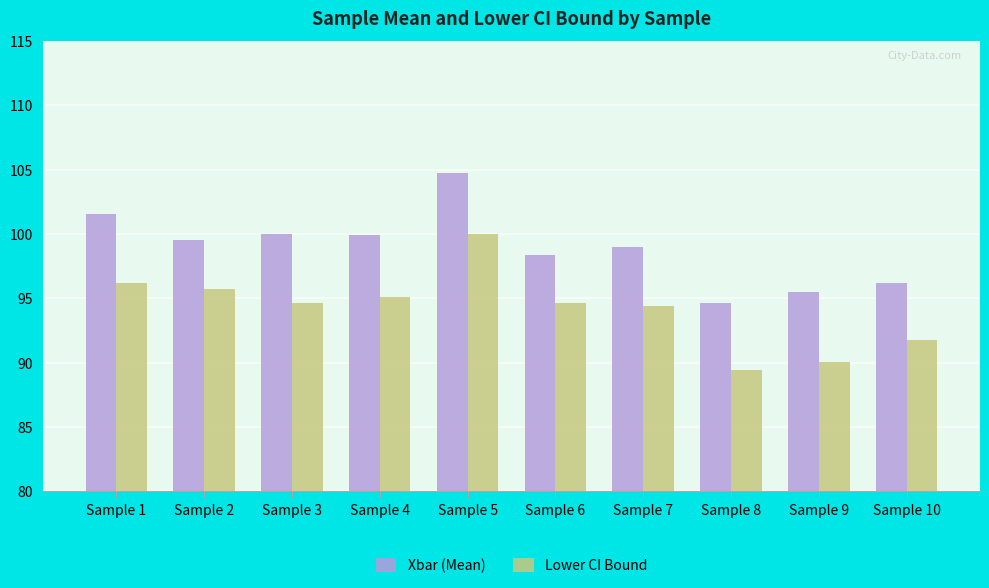

At which label does Xbar (Mean) first exceed 99?

Sample 1